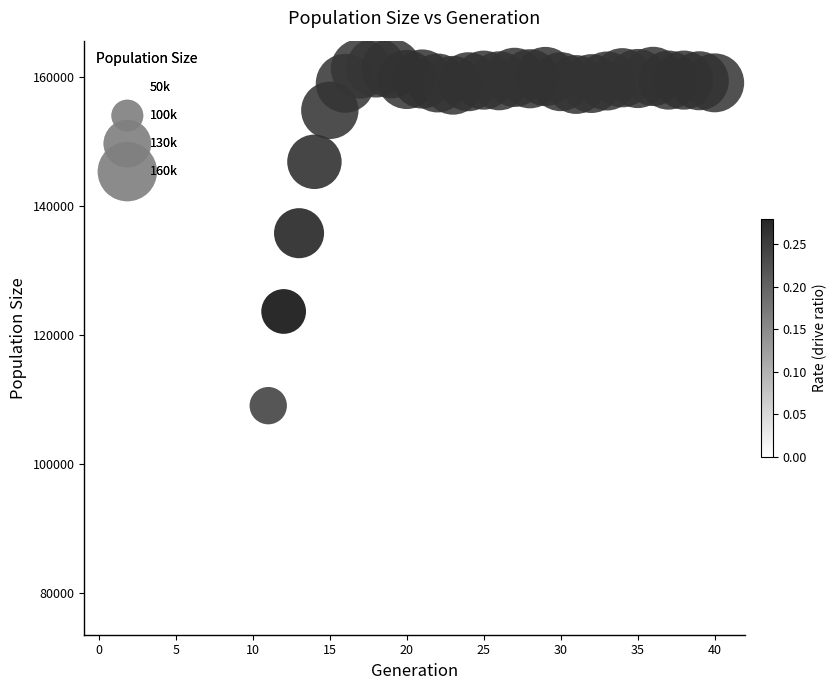

What Y value in the scatter plot is closest to 119573?

123634